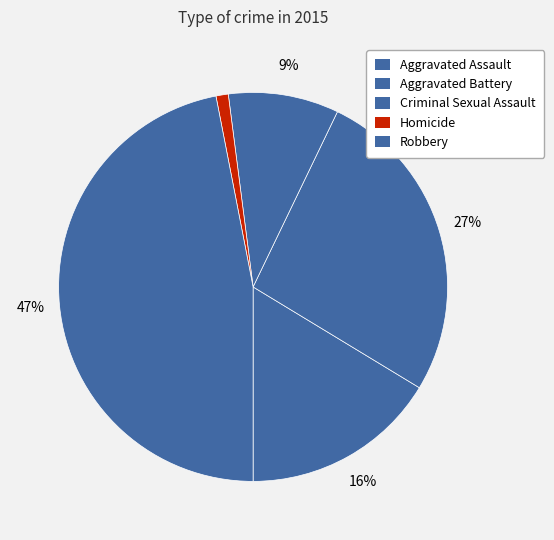

Count the number of slices in the pie.

5